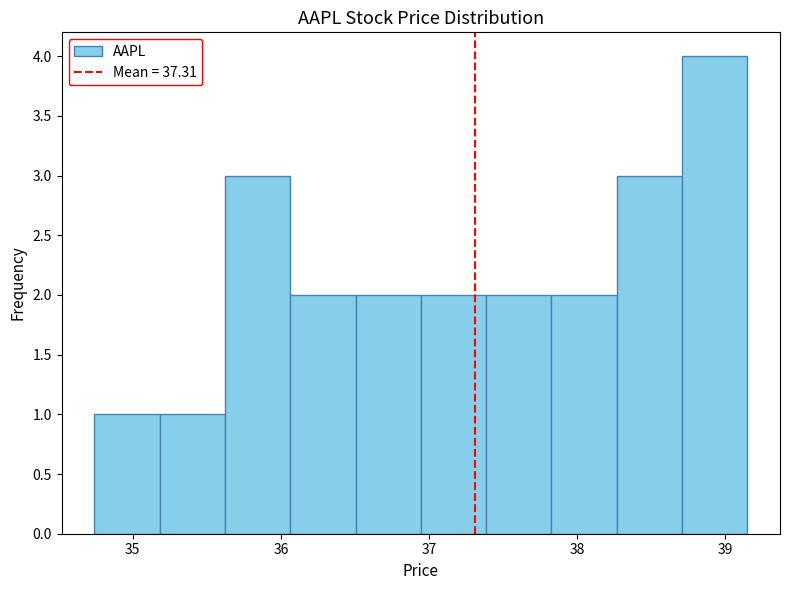

Reading left to right, transcribe this chart: for each bar, give the range it covers on the x-axis and its height. Neither the bar edges nor the heights are printed on the chart, so give them approximately, as read against the axes.

34.7 to 35.2: 1
35.2 to 35.6: 1
35.6 to 36.1: 3
36.1 to 36.5: 2
36.5 to 36.9: 2
36.9 to 37.4: 2
37.4 to 37.8: 2
37.8 to 38.3: 2
38.3 to 38.7: 3
38.7 to 39.2: 4